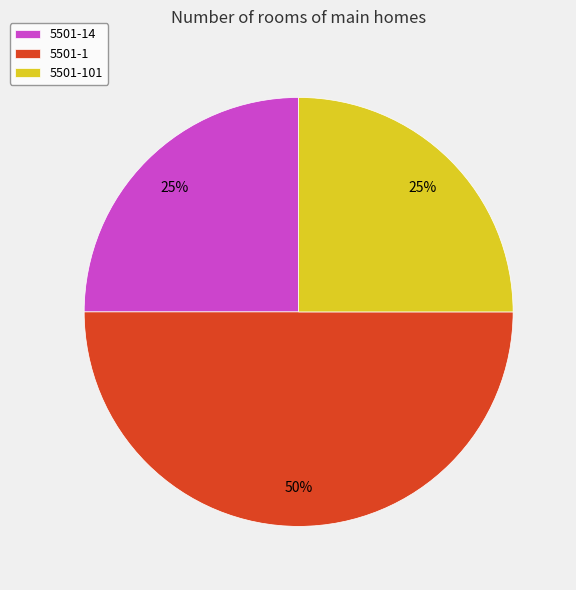

To the nearest percent, what is the difference between the largest and smallest slice percentages?

25%